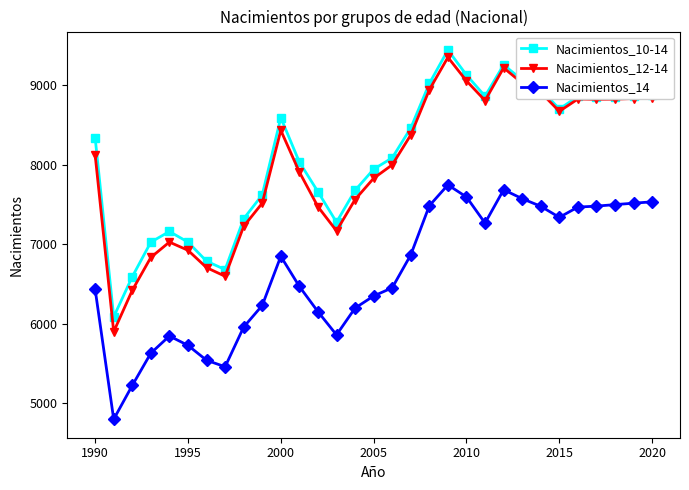

Which series has the largest total across all categories?

Nacimientos_10-14